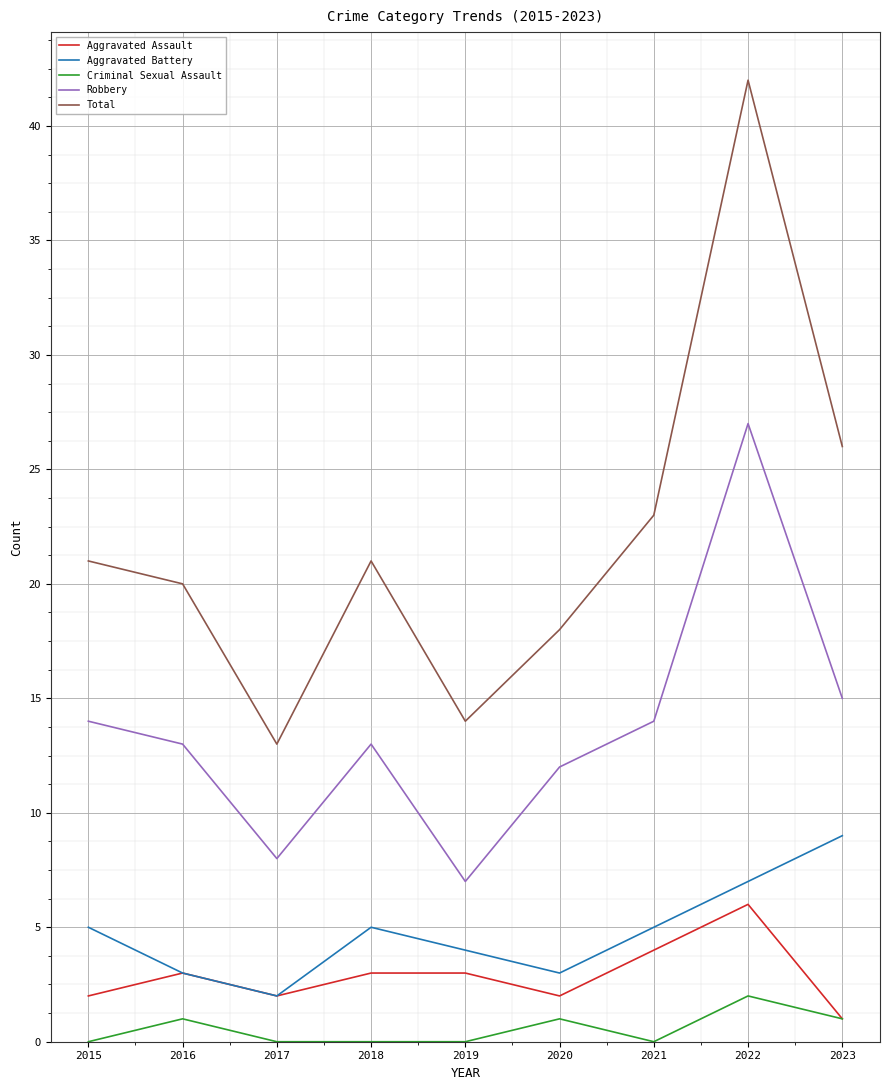

True or false: Aggravated Assault has a value of 2 at 2020.

True